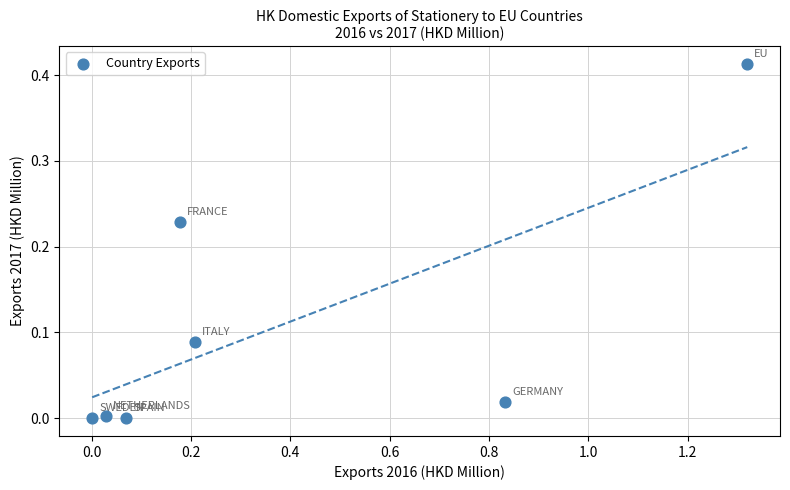

What is the range of X values (max minus min)?

1.3